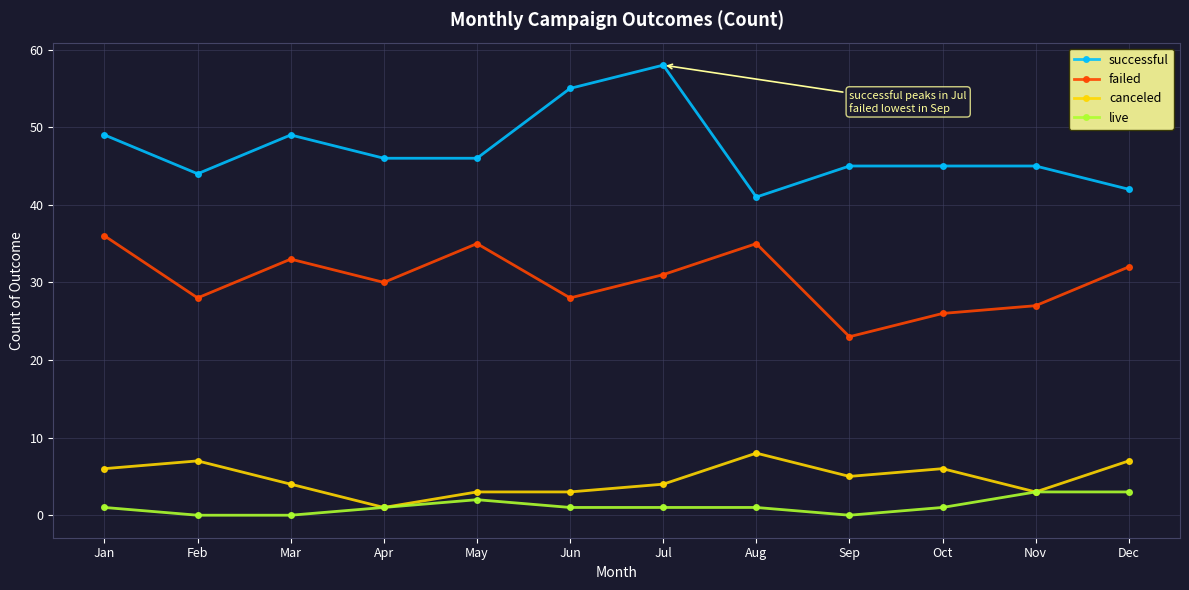

At how many categories does at least one series exceed 40?

12